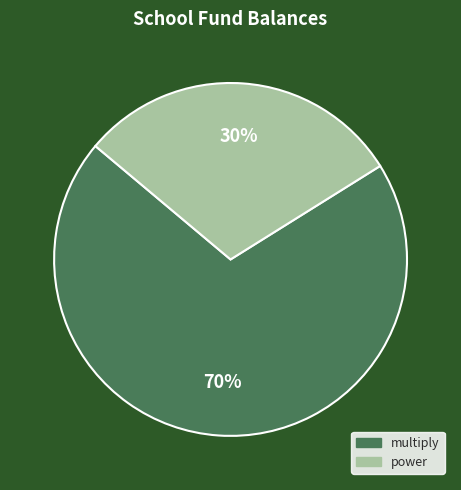

Which has a higher value, power or multiply?

multiply